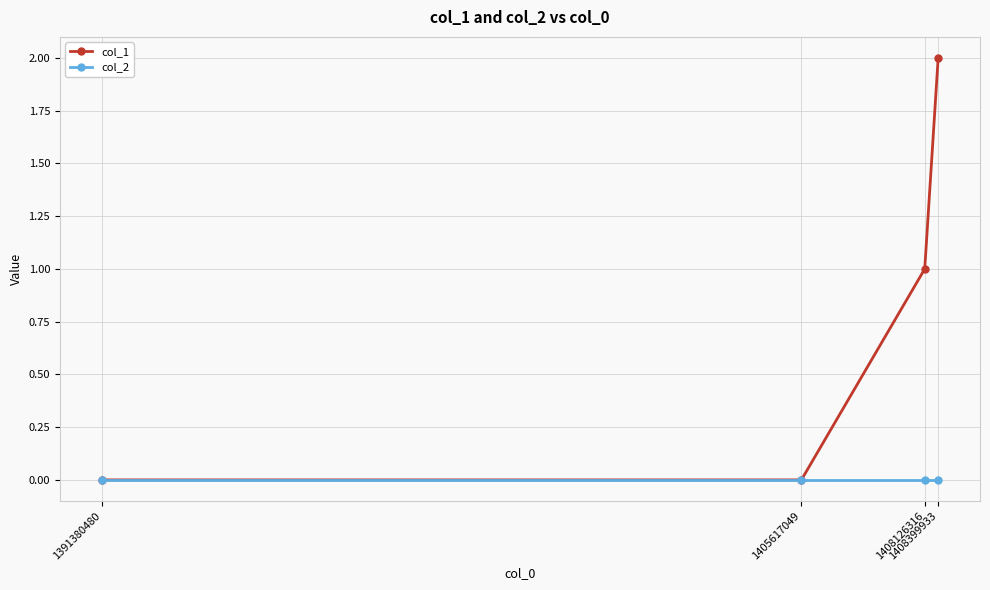

Reading left to right, transcribe all the data shown in this chart.

col_1: 0	0	1	2
col_2: 0	0	0	0